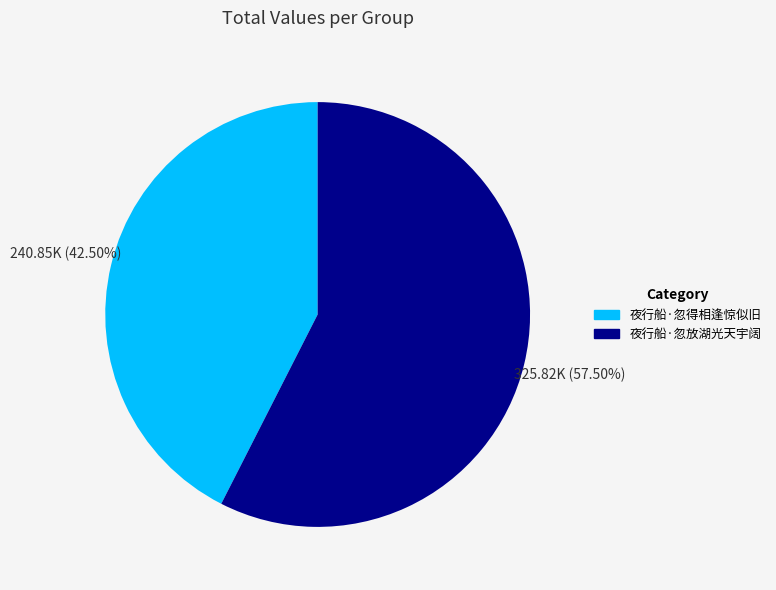

How many segments does this pie chart have?

2